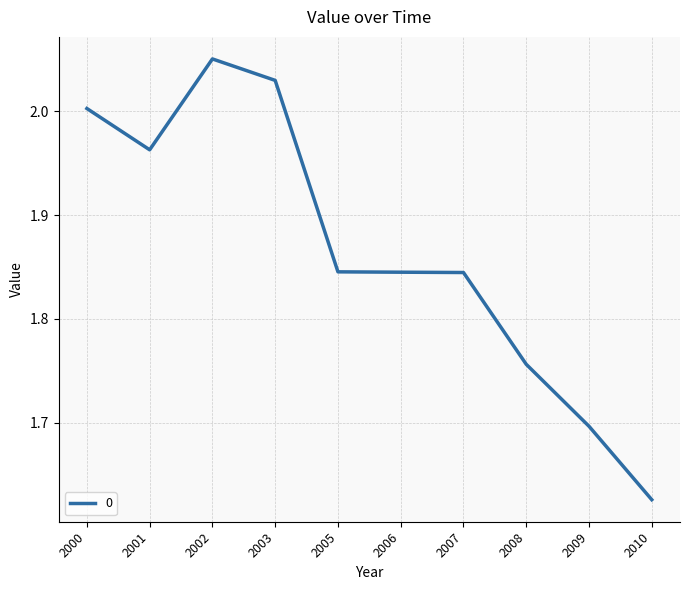

Which category has the lowest value across all series?

2010